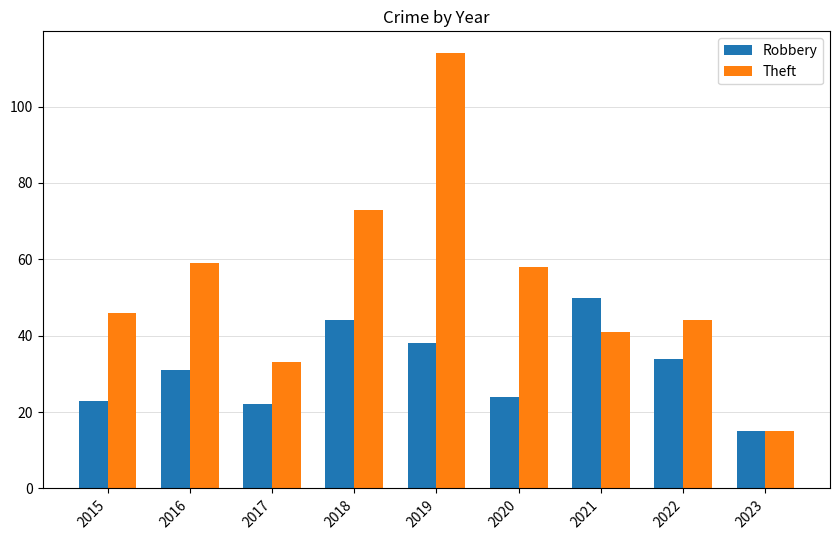

What value does the Theft series have at 2016?

59